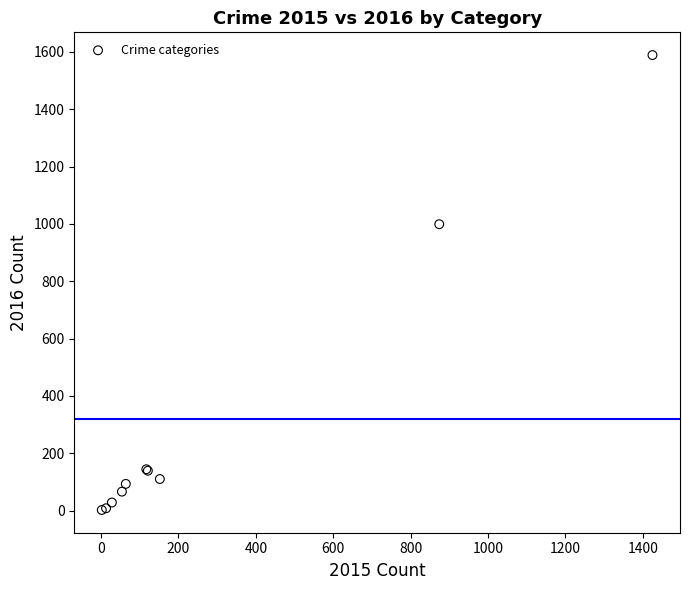

What Y value in the scatter plot is closest to 795?

999